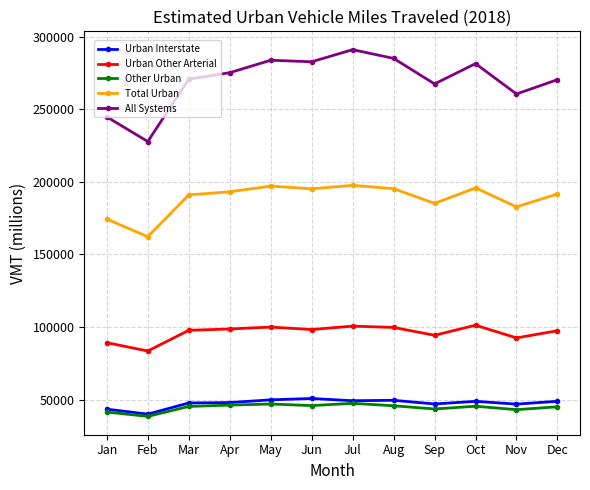

What is the total value across all series at Mar?

652735